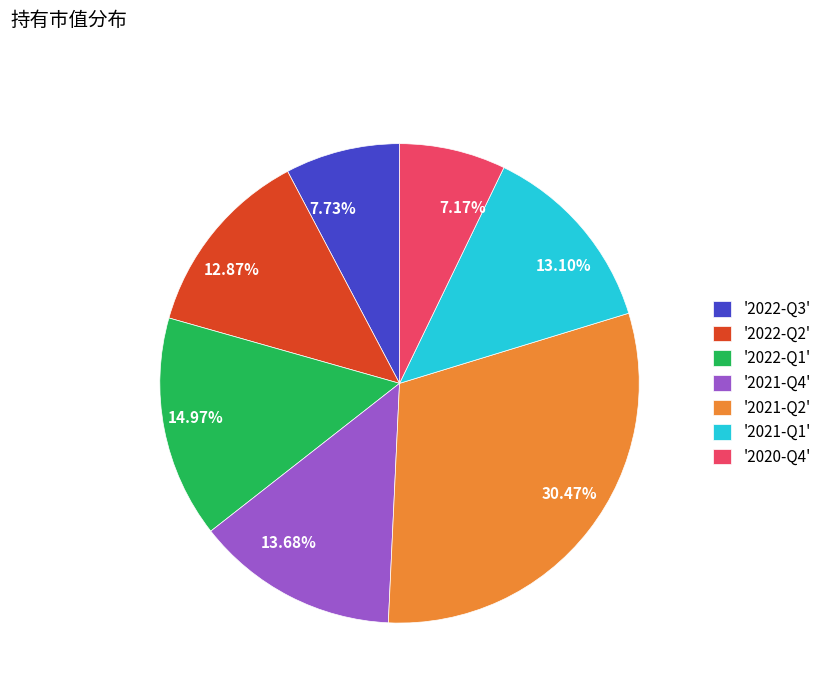

Is there any slice that represents more than half of the pie?

No